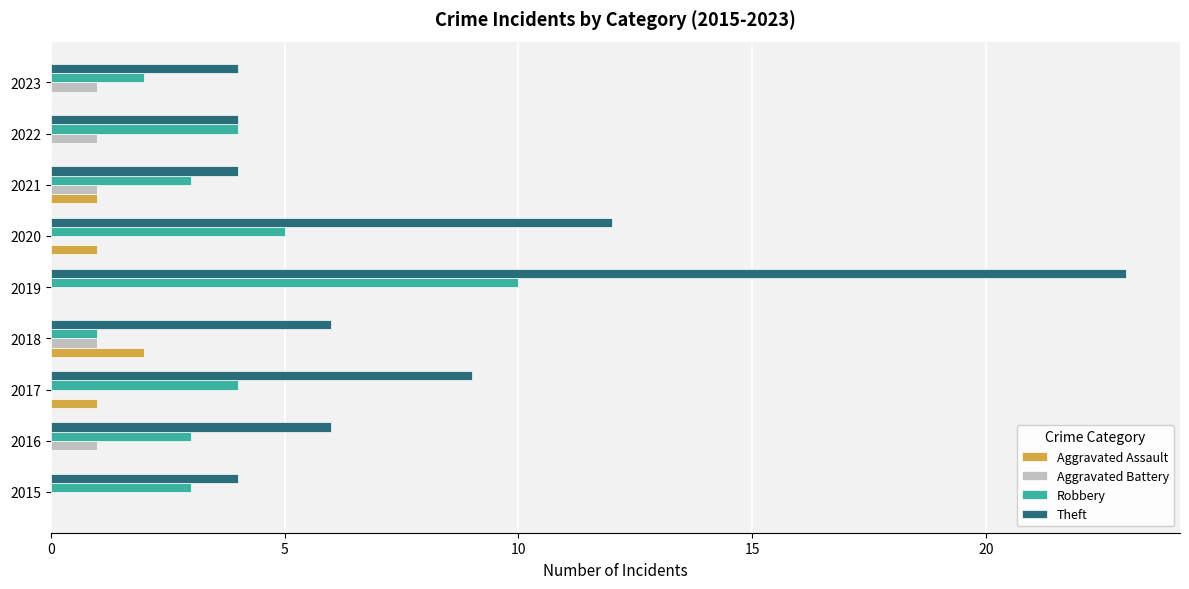

What is the highest value of the Aggravated Assault series?

2